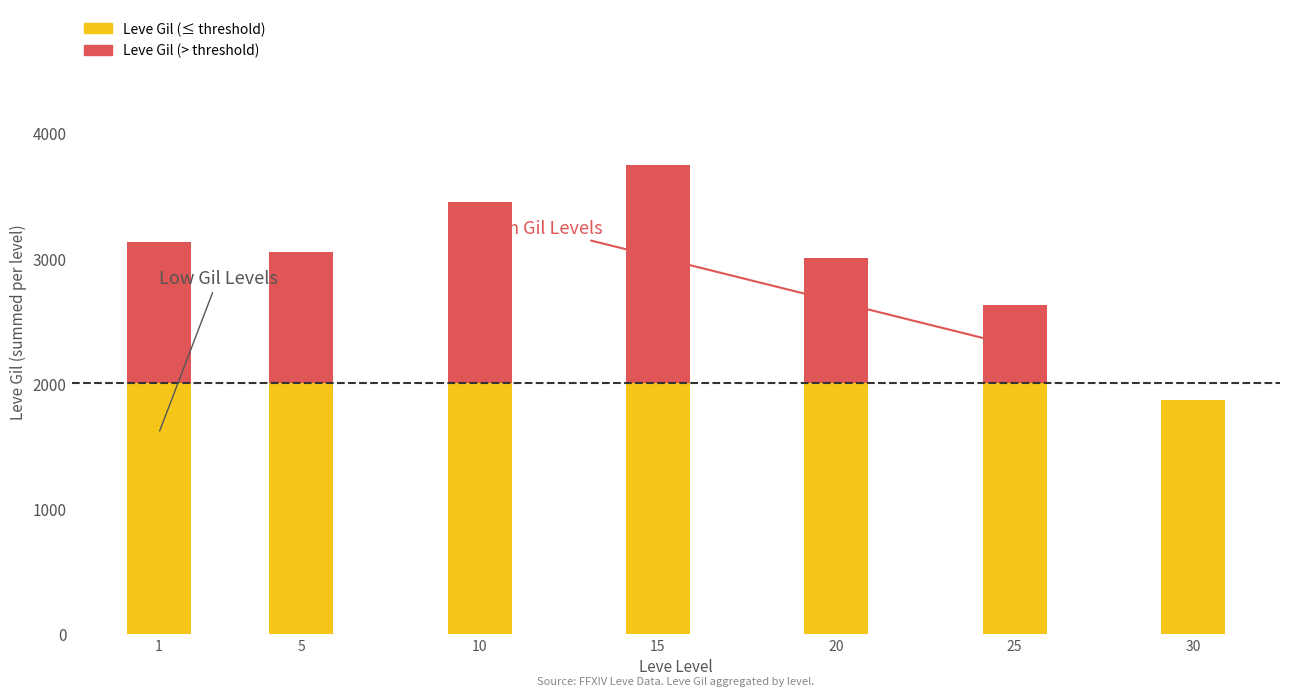

At which category is the sum across all series the highest?

15